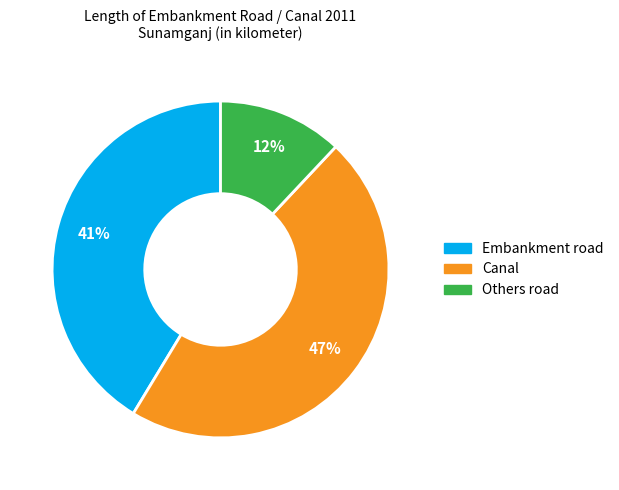

Does Canal represent more than half of the total?

No